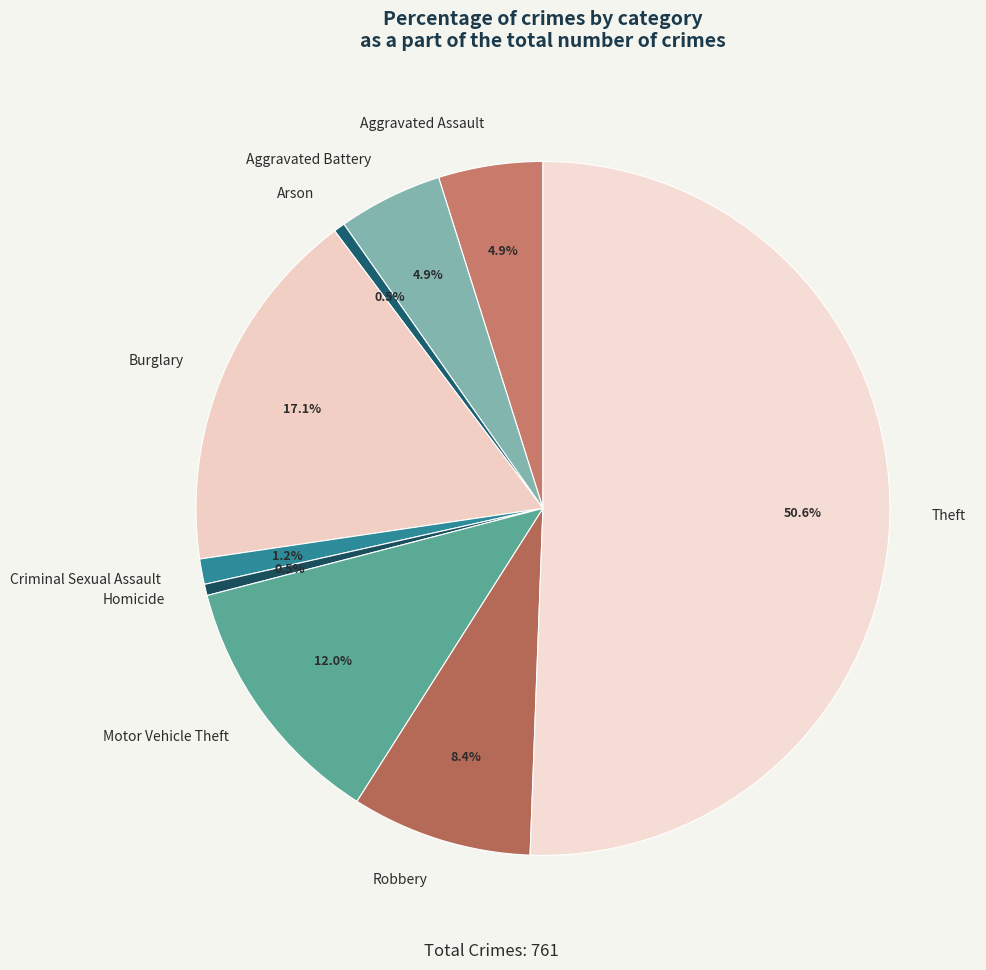

To the nearest percent, what percentage of the pie is Aggravated Battery?

5%